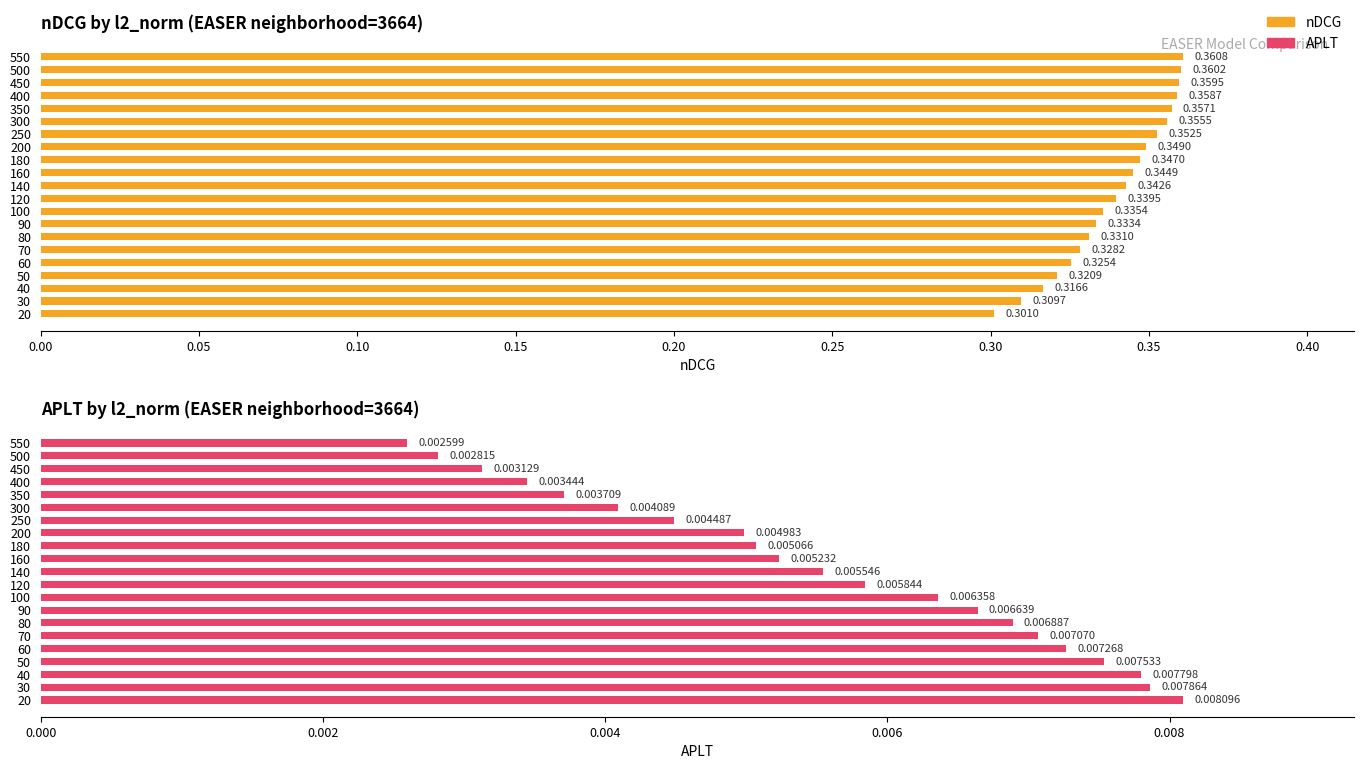

Rank the series at 500 from highest to lowest value.

nDCG, APLT